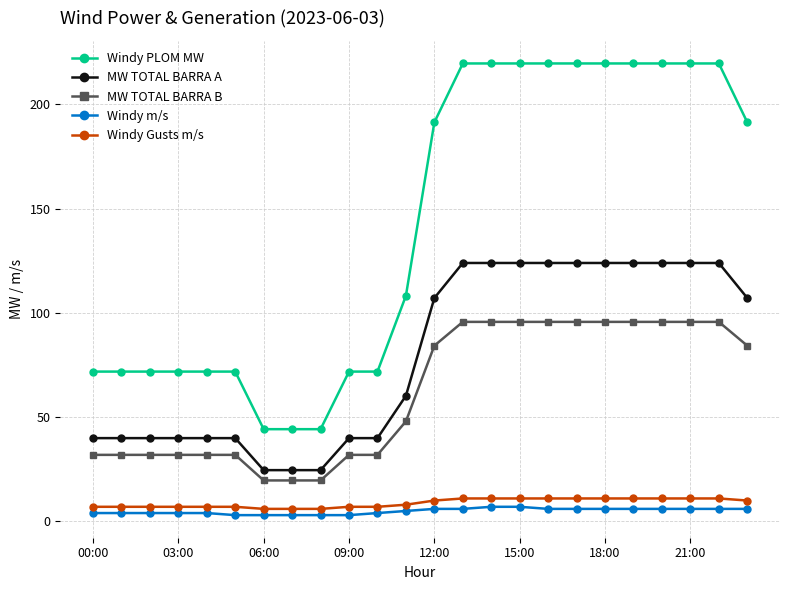

True or false: MW TOTAL BARRA A and Windy m/s intersect in this chart.

False